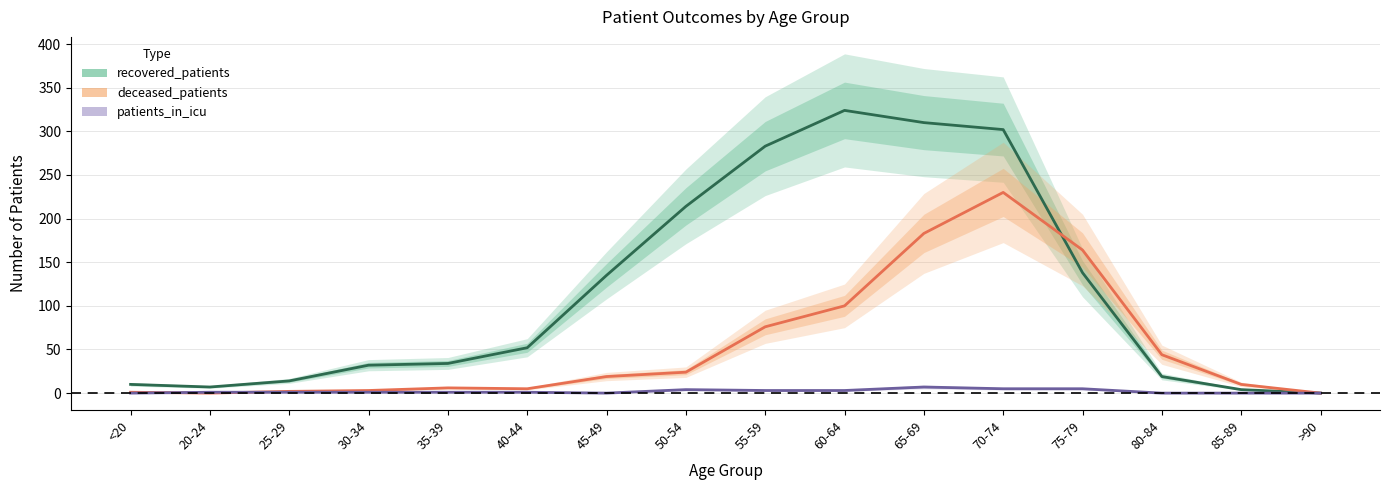

Which category has the lowest value in the patients_in_icu series?

<20